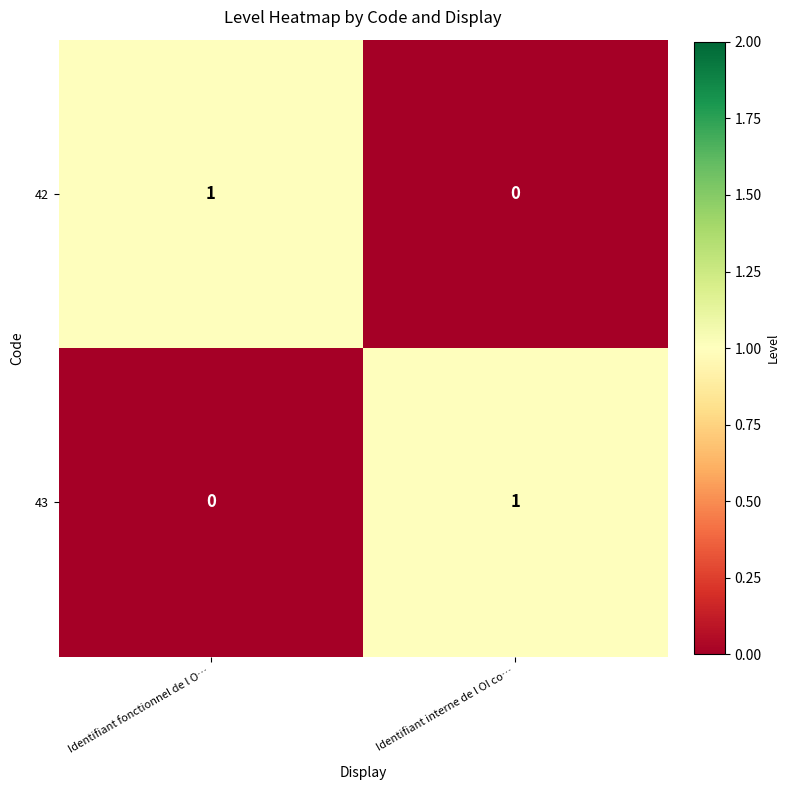

At which label is 42 closest to 0?

Identifiant interne de l OI co…